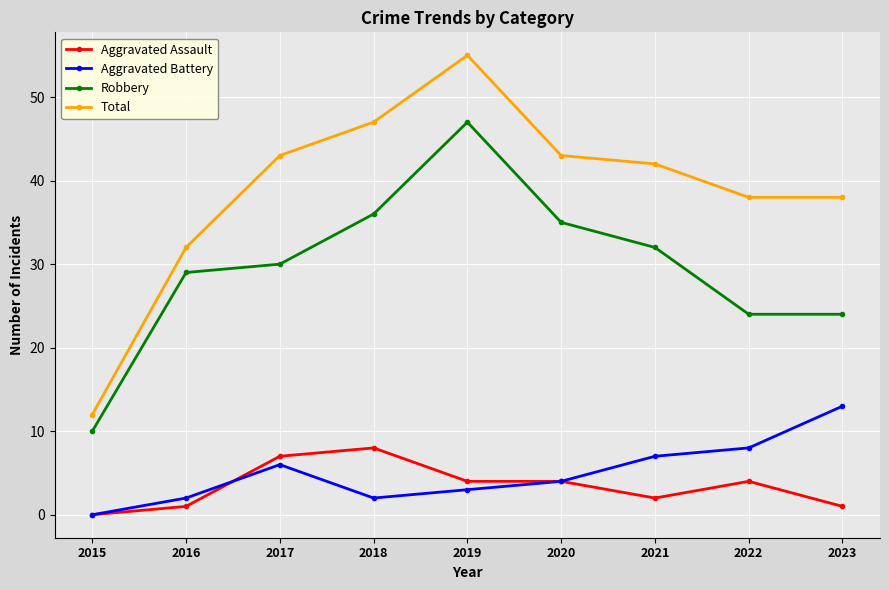

At how many categories does at least one series exceed 31?

8